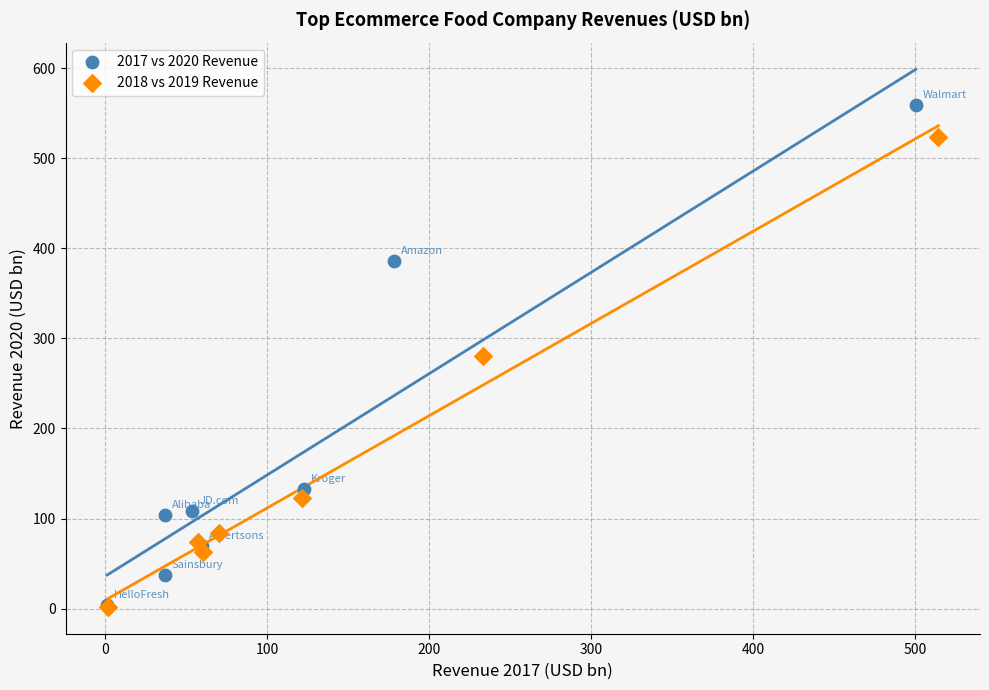

Which series reaches the maximum Y coordinate?

2017 vs 2020 Revenue